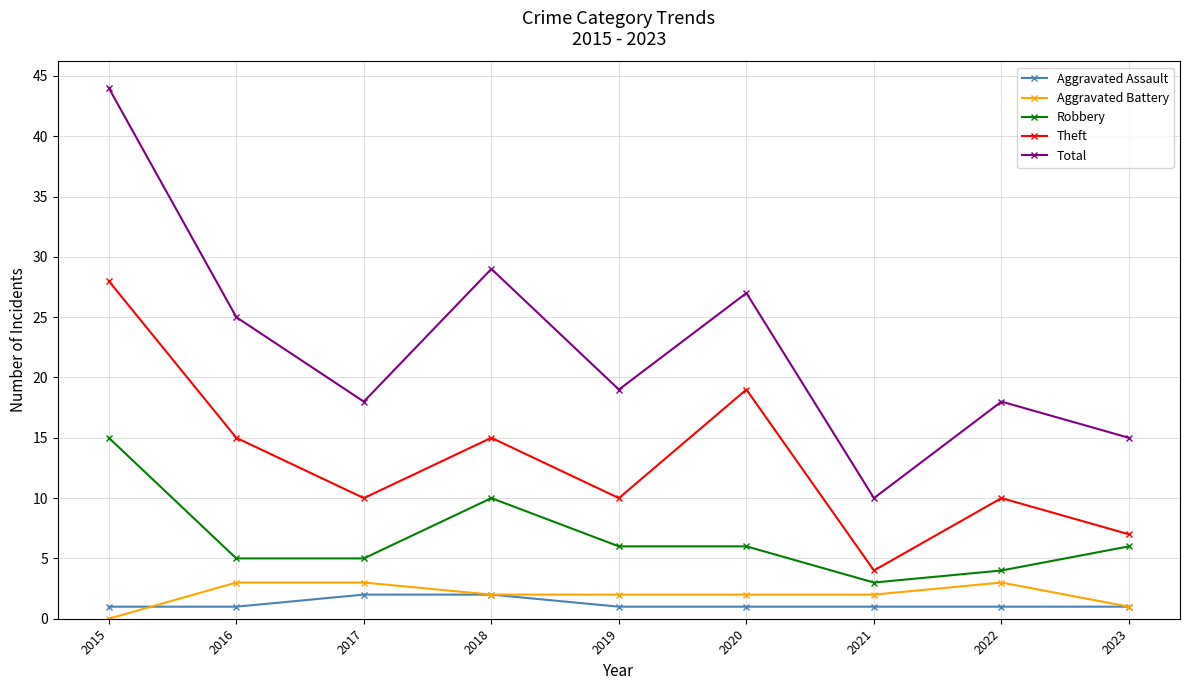

What is the value of the Total point at the 8th from the left?

18